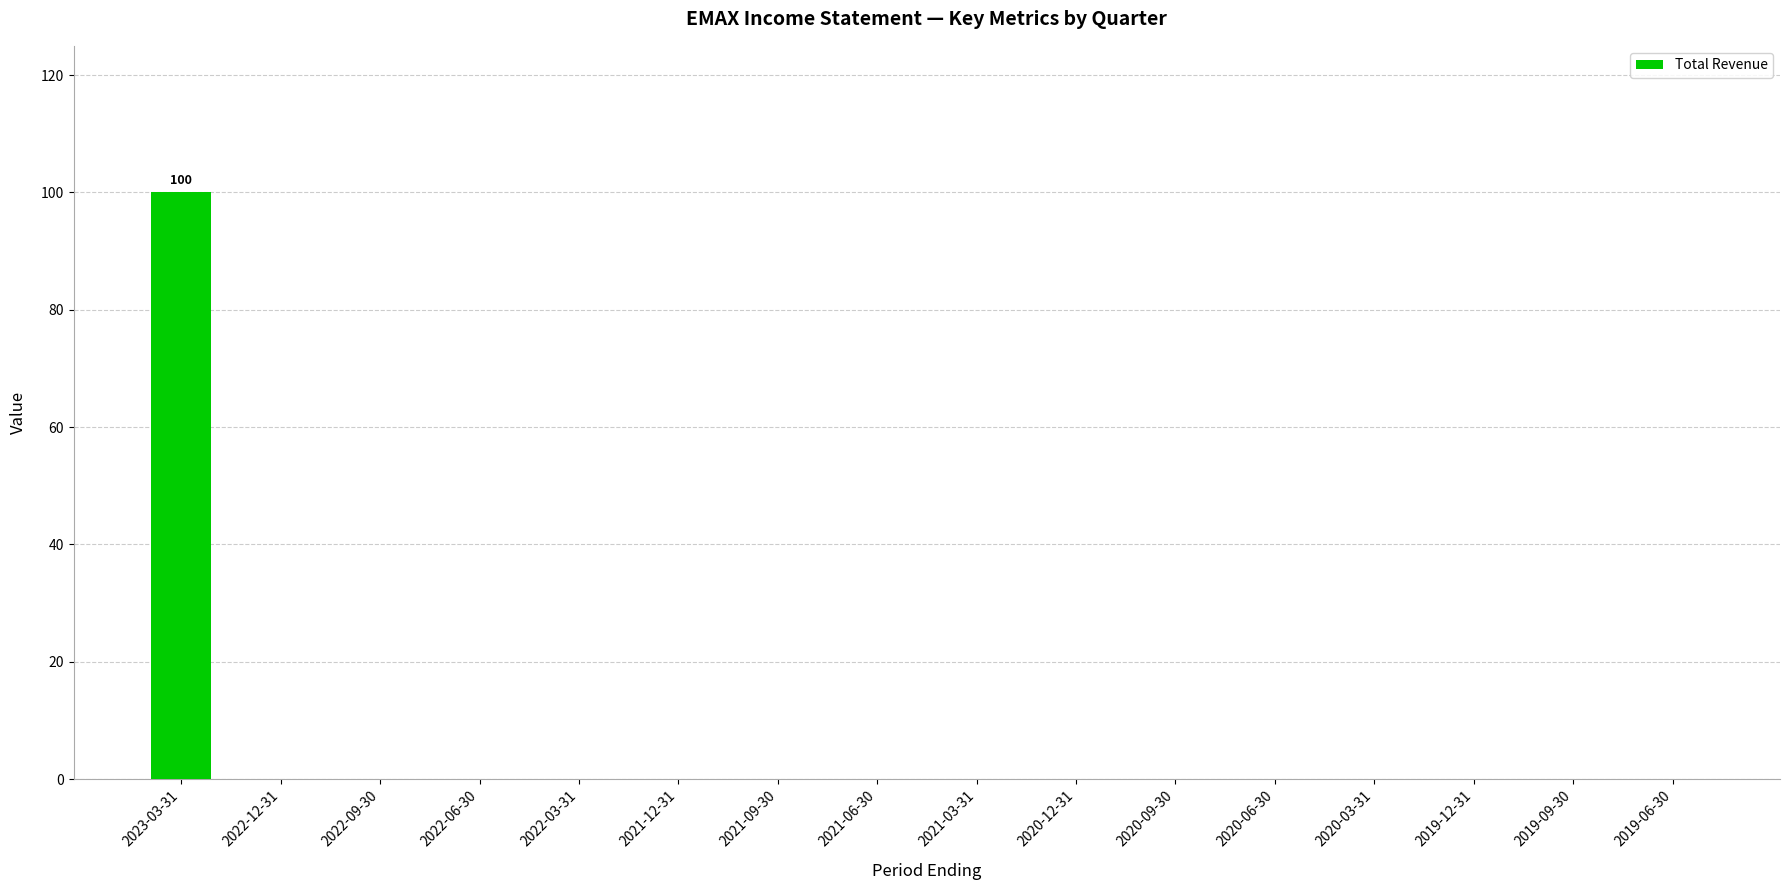

The chart shows a value of 47 at 2022-09-30. True or false?

False